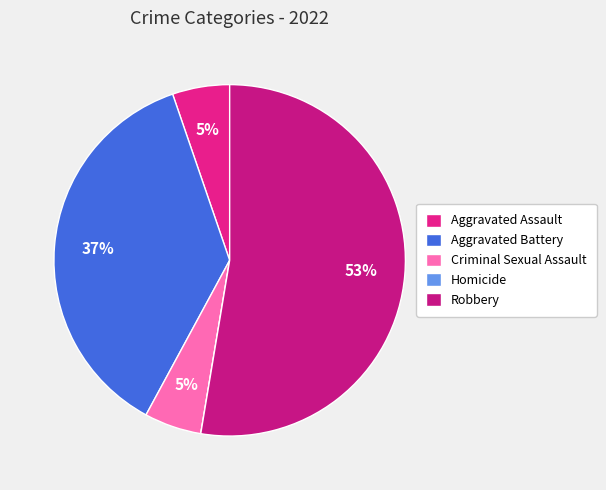

Which has a higher value, Robbery or Aggravated Battery?

Robbery